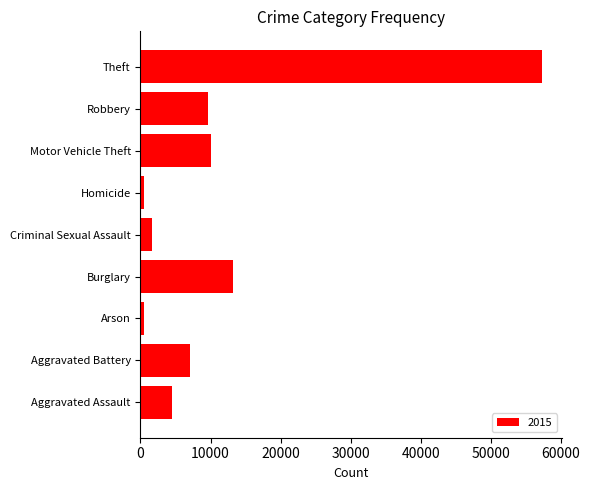

True or false: the data shows 1944 at Aggravated Assault.

False